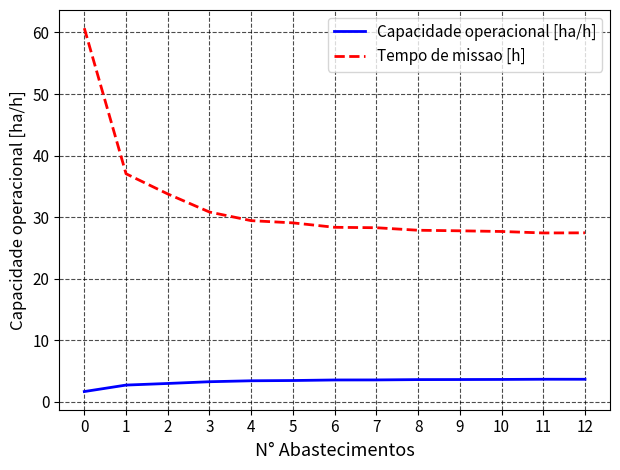

What is the minimum value shown in the chart?

1.6